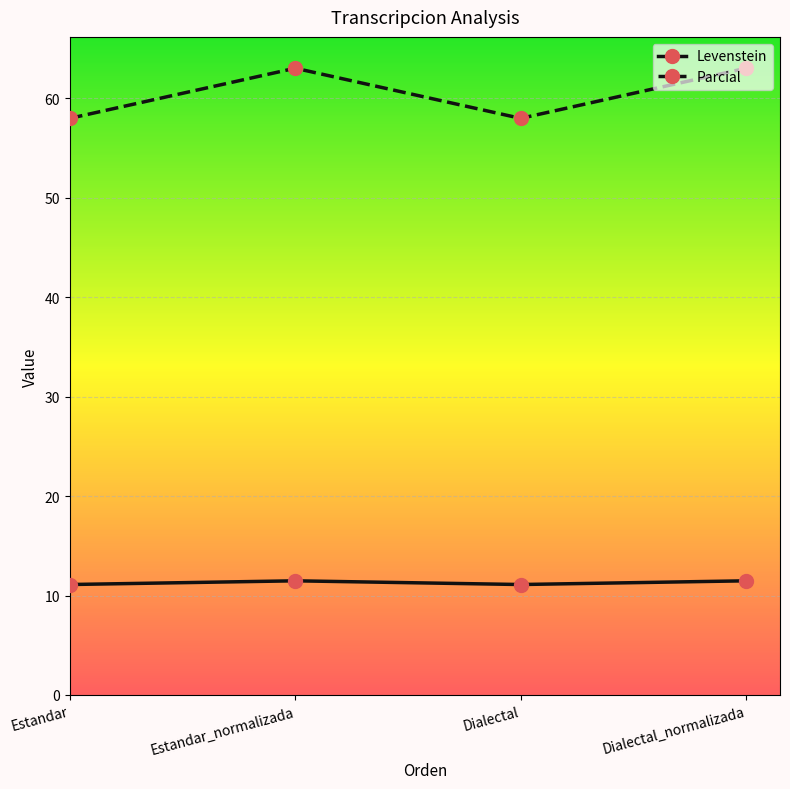

What is the sum of all Levenstein values?

45.2